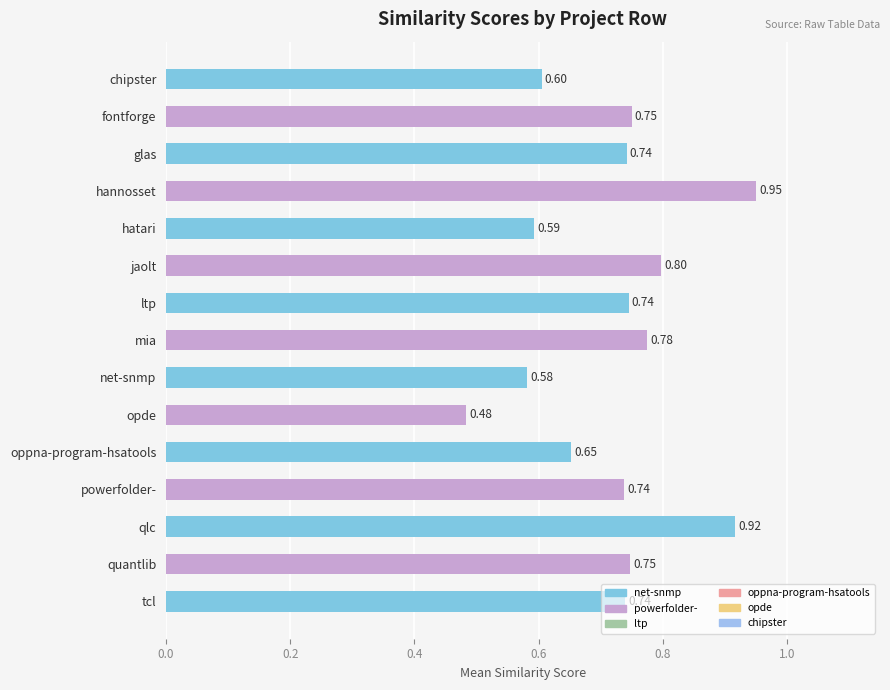

Which category has the highest value across all series?

hannosset